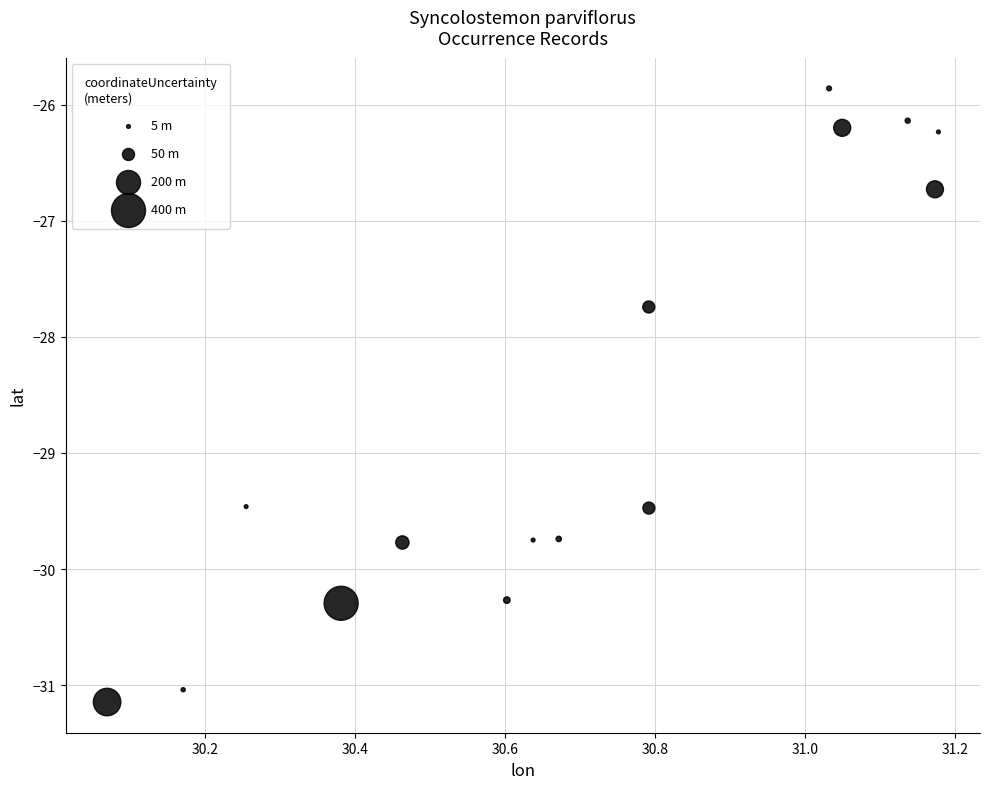

What is the range of Y values (max minus min)?

5.3